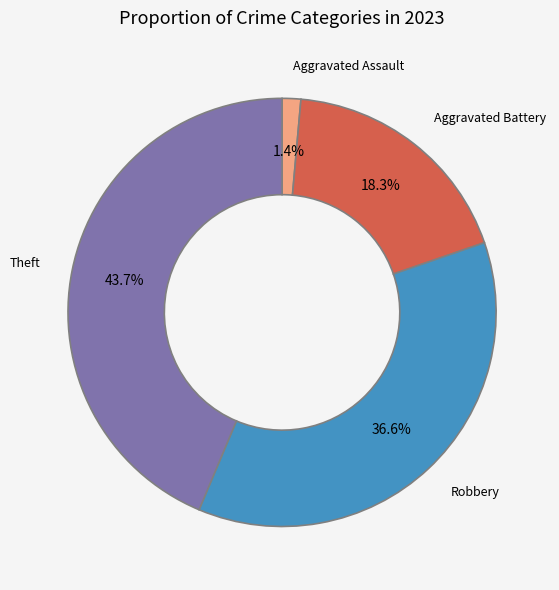

Is it true that Theft is 51% of the pie?

False